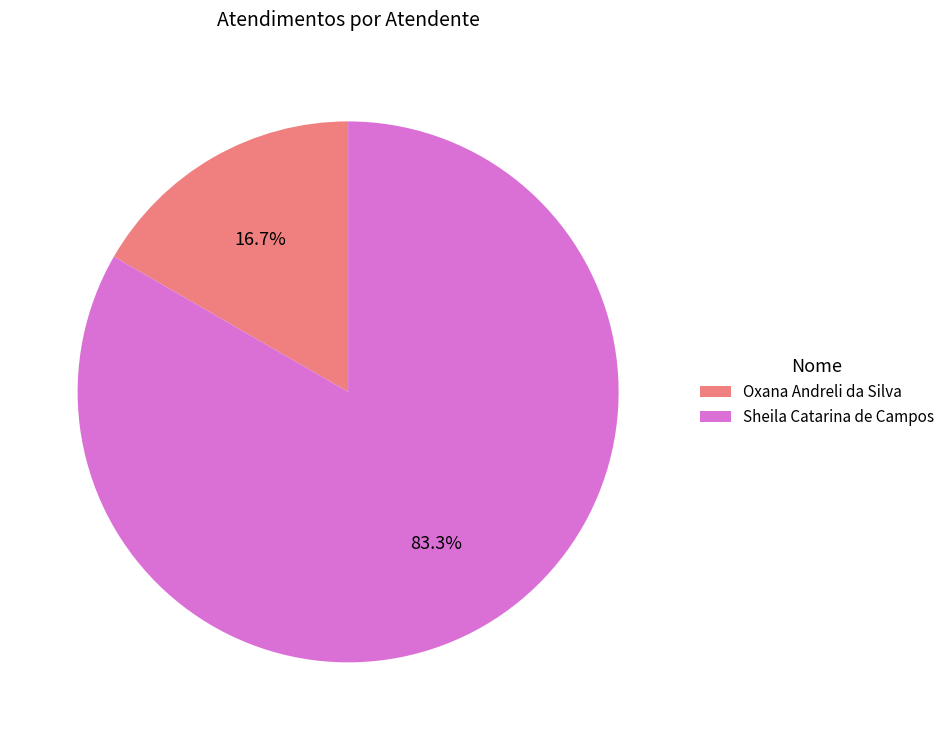

The Oxana Andreli da Silva slice represents 17% of the pie. True or false?

True